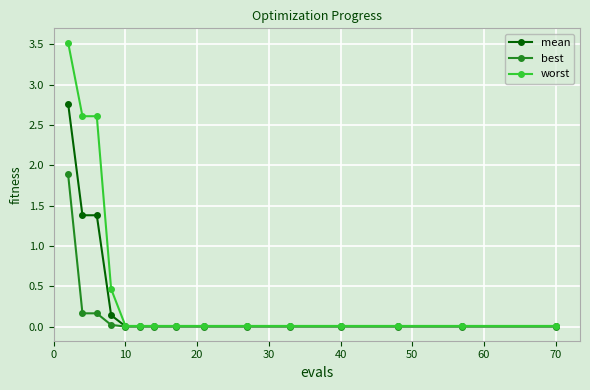

Which series has the widest spread of values?

worst